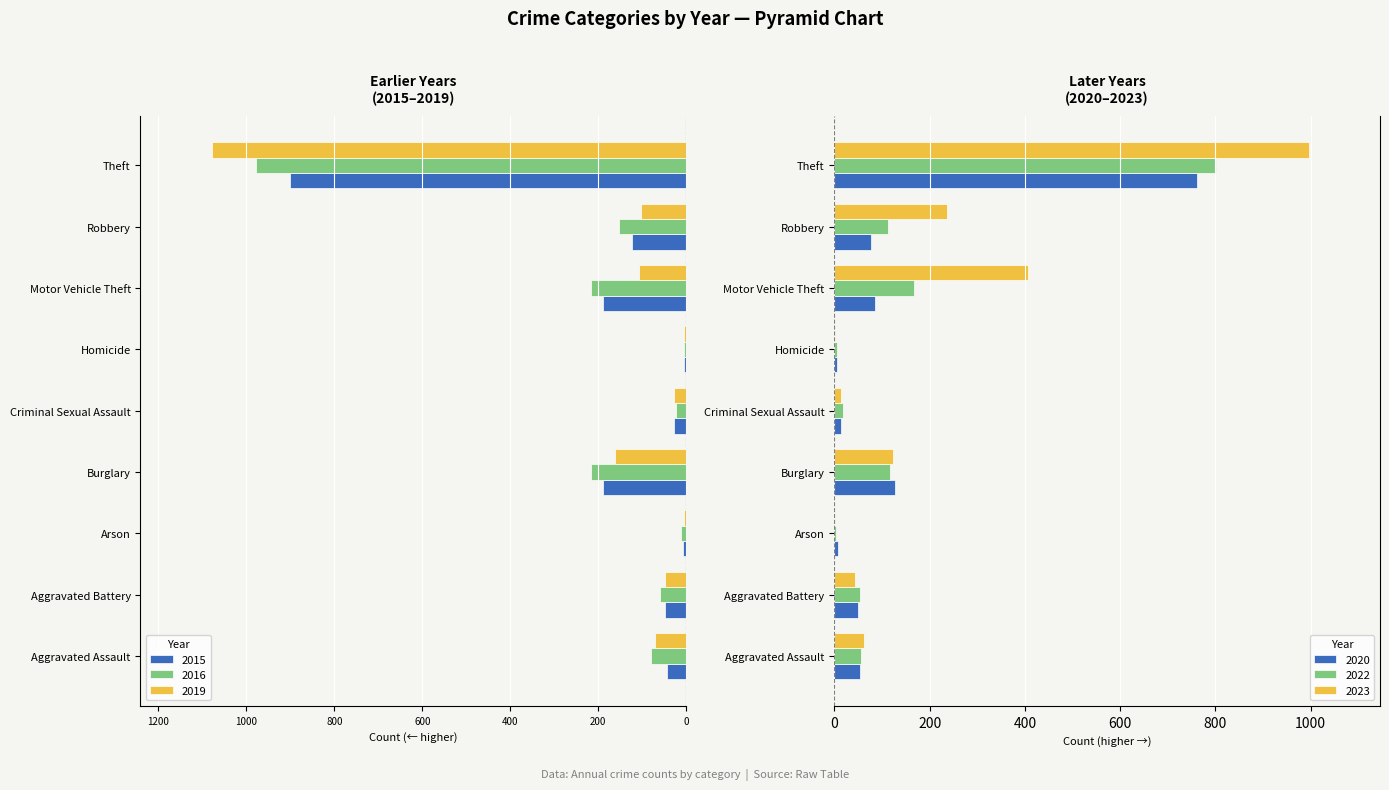

What is the label of the 3rd bar from the left?

Arson